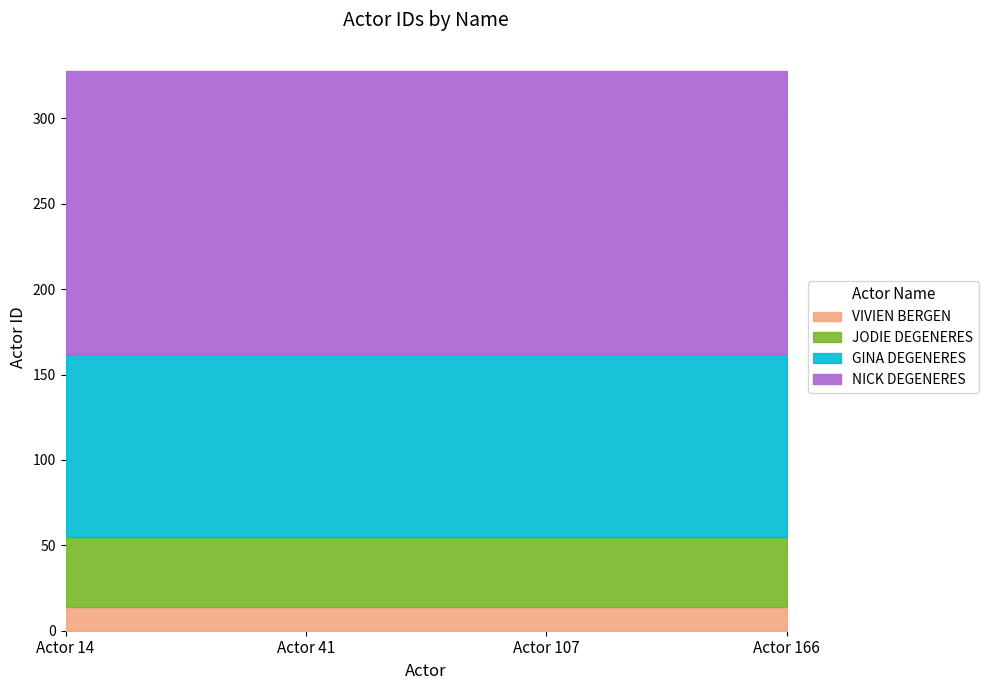

What are all the series names shown in the legend?

VIVIEN BERGEN, JODIE DEGENERES, GINA DEGENERES, NICK DEGENERES